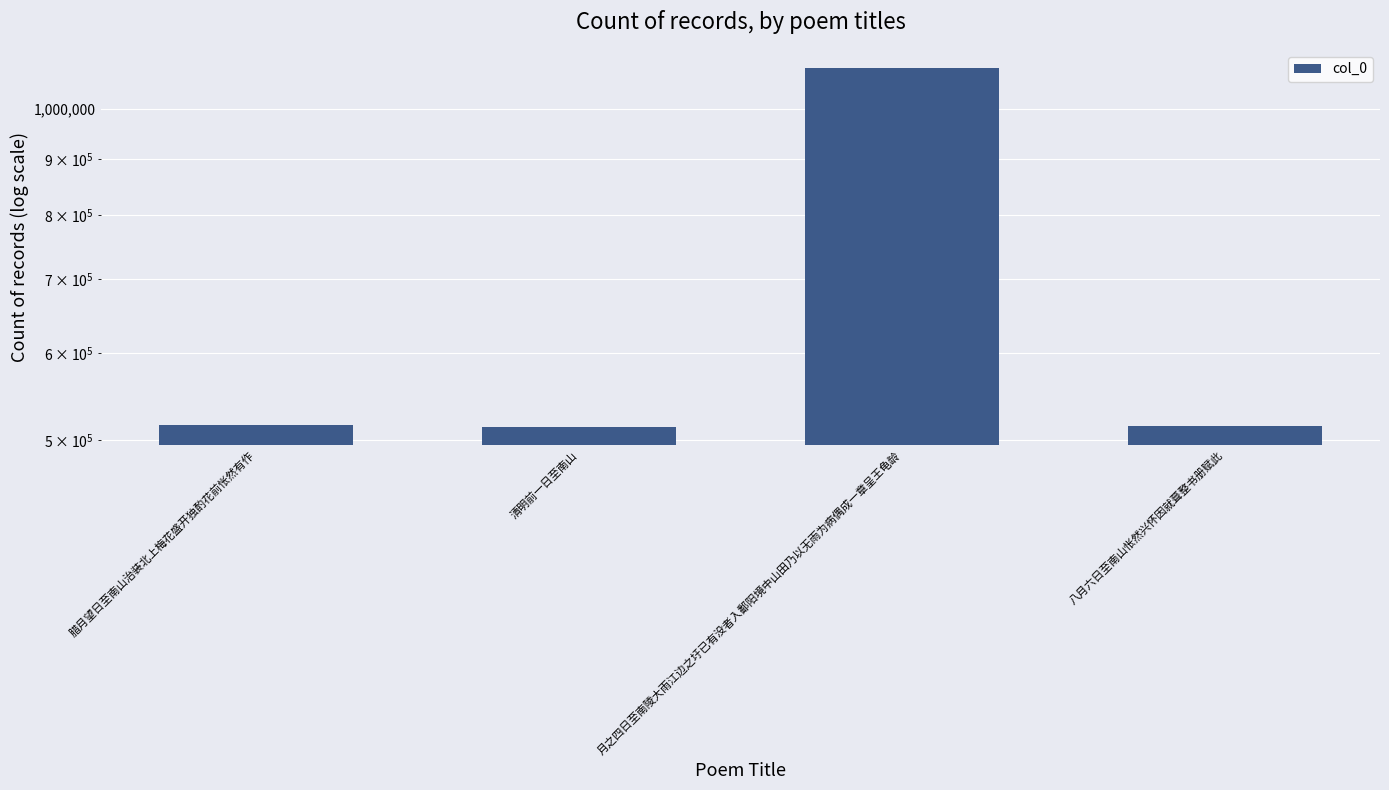

True or false: the data shows 515339 at 八月六日至南山怅然兴怀因就葺整书册赋此.

True